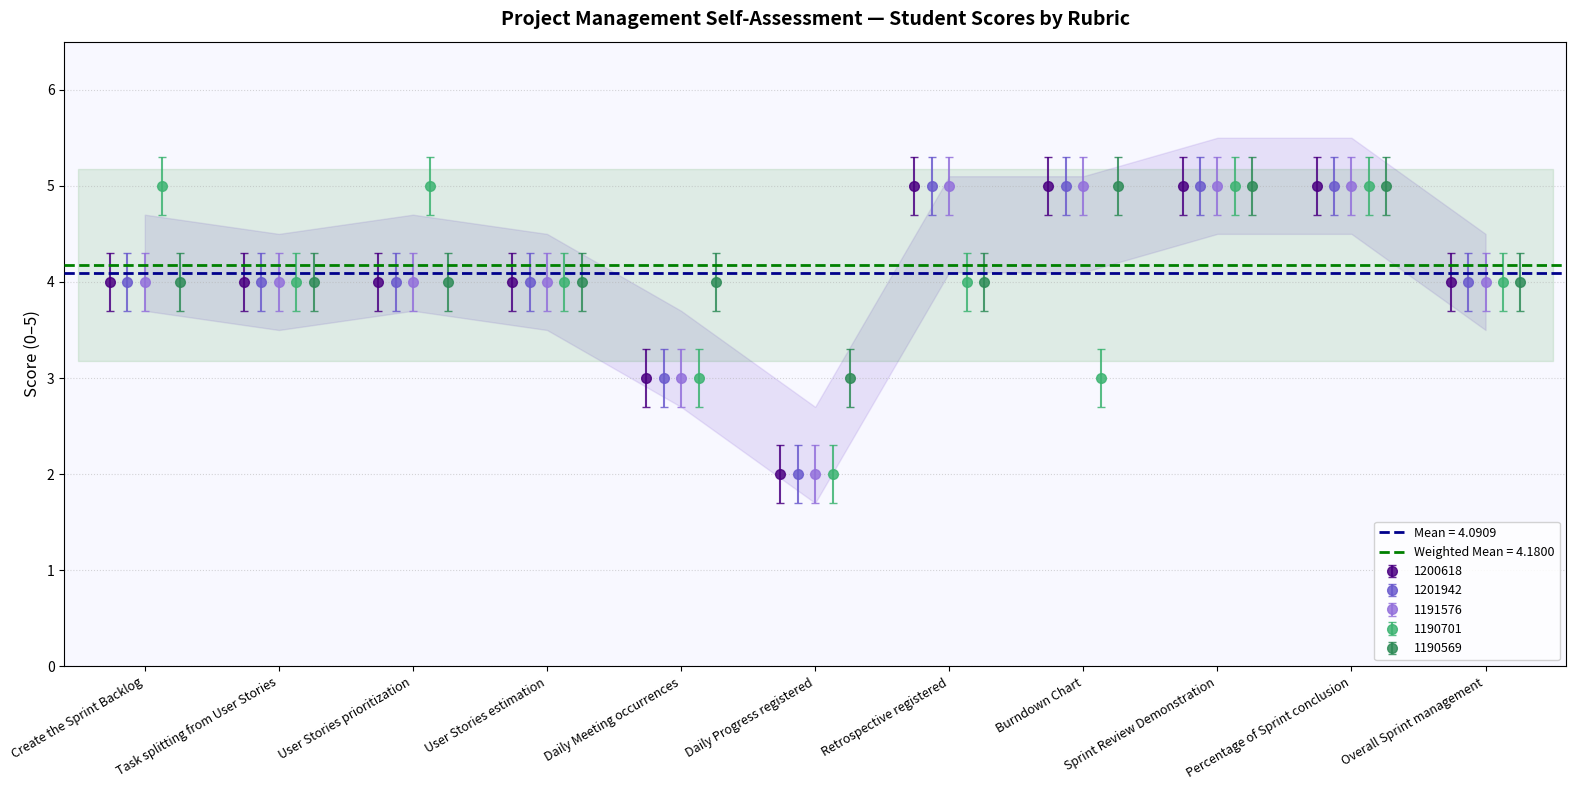

Count the 1200618 values in the range 4 to 5.

9